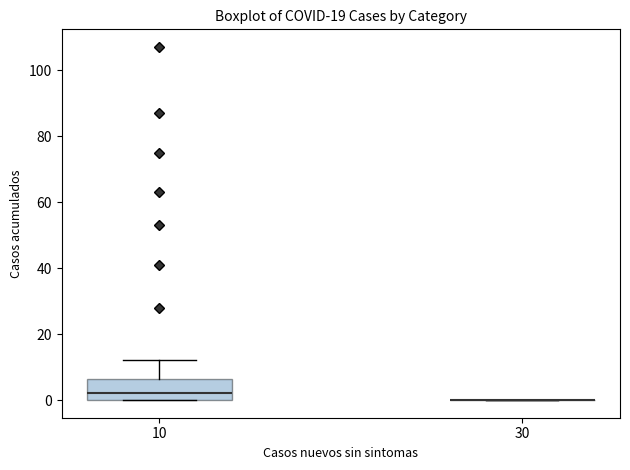

Reading left to right, transcribe this box plot: for each box, give where its median line is, the range the box spans, and where its two whiskers end, as read against the y-axis. The values are not printed on the chart, so give them approximately, as read against the axis.

10: median 2, box 0 to 6, whiskers 0 to 12
30: box collapsed to a line at 0, whiskers 0 to 0